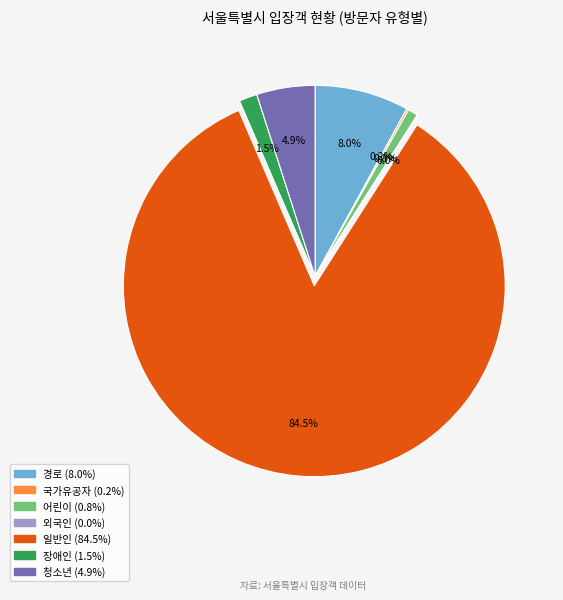

Do 장애인 and 청소년 together represent more than half of the pie?

No